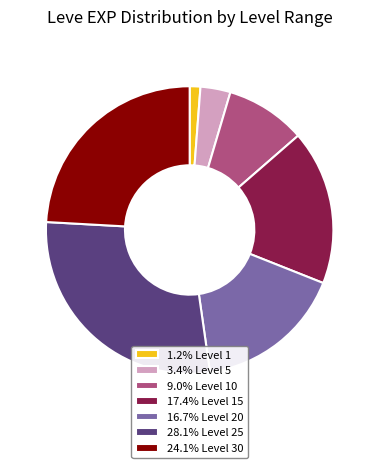

How many segments does this pie chart have?

7